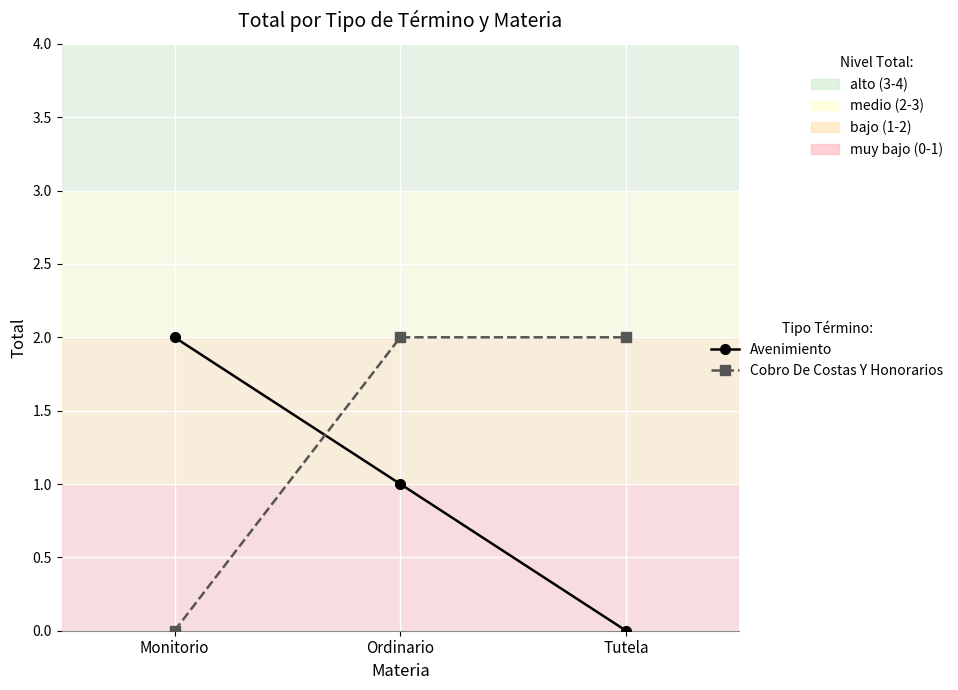

Is the value of Cobro De Costas Y Honorarios at Ordinario greater than the value of Avenimiento at Tutela?

Yes